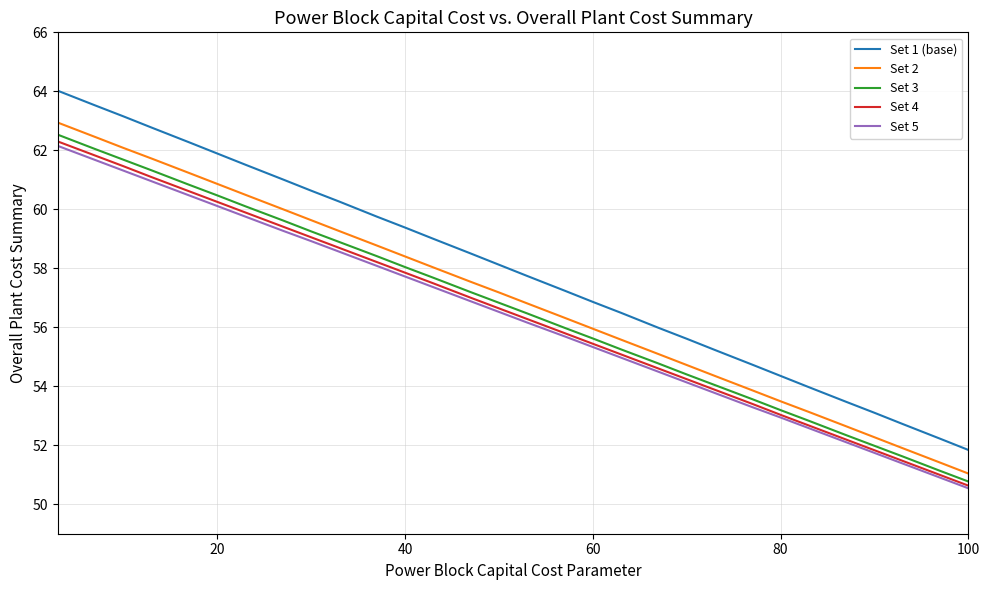

What is the sum of all Set 3 values?

1698.8